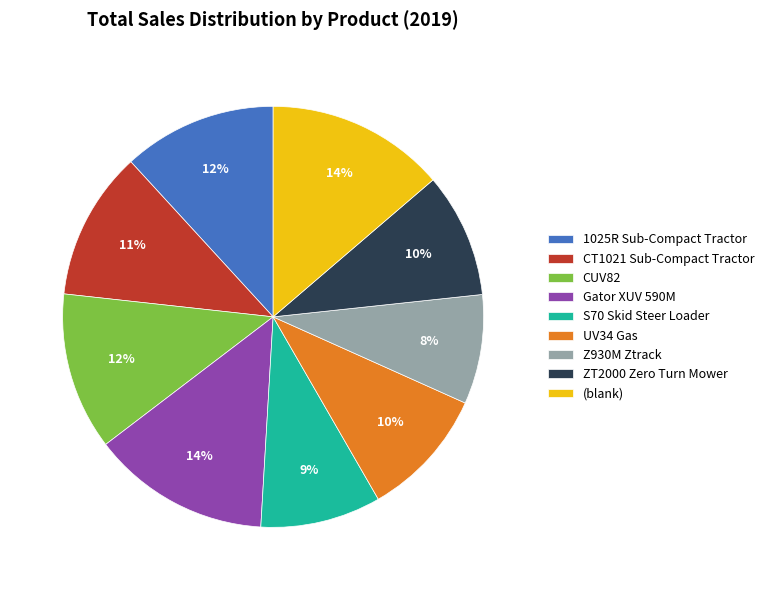

Between UV34 Gas and 1025R Sub-Compact Tractor, which is larger?

1025R Sub-Compact Tractor